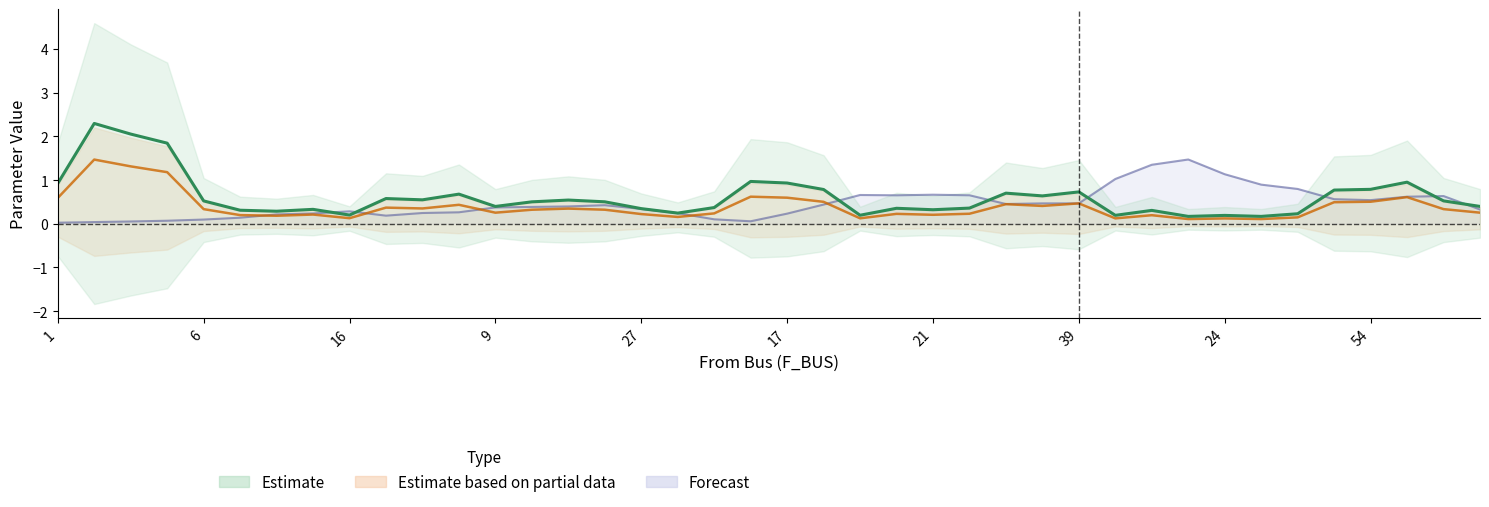

What is the label of the 37th point from the right?

5